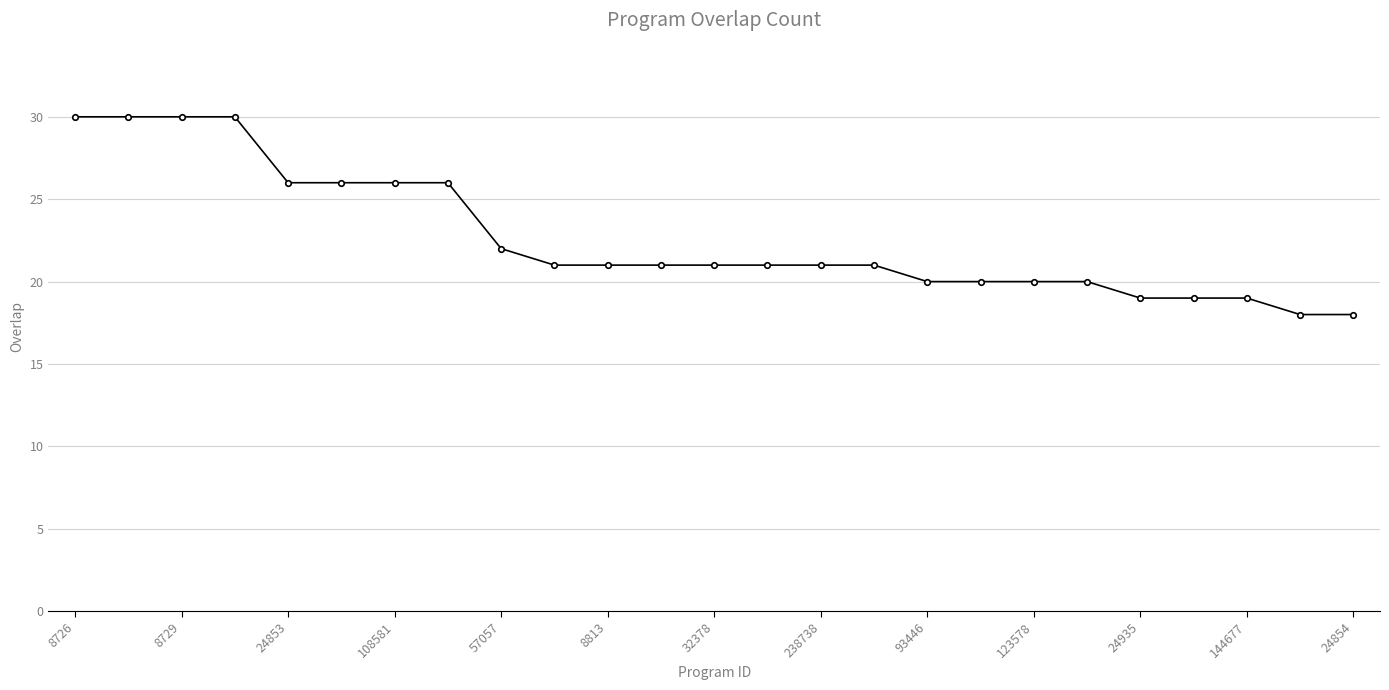

What is the difference between the maximum and second lowest values?

12